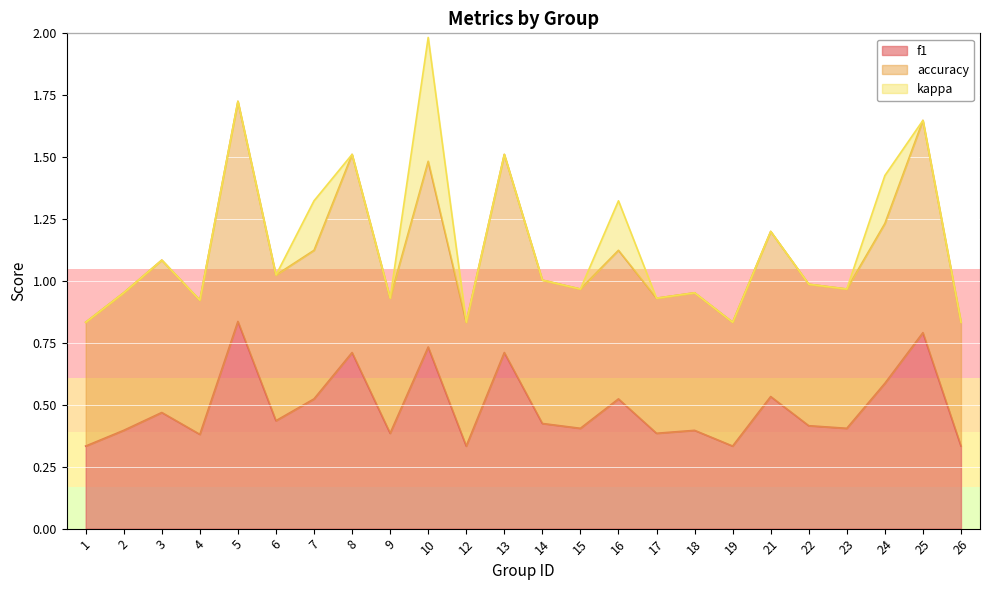

Where does the accuracy series first go above 1?

3